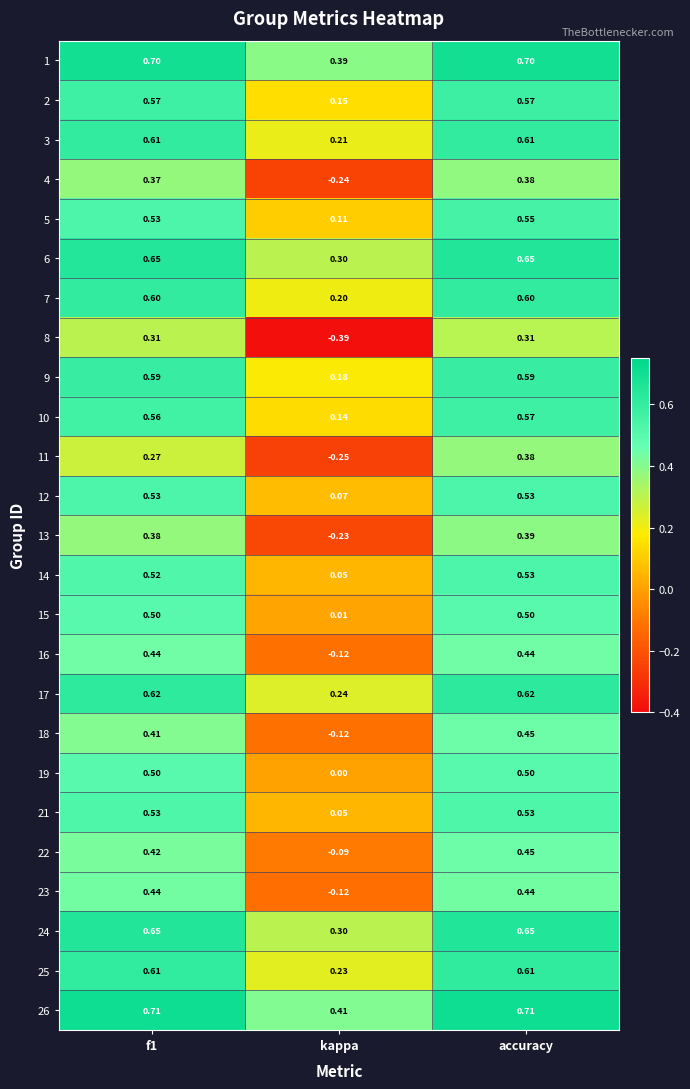

At which category is the sum across all series the highest?

accuracy